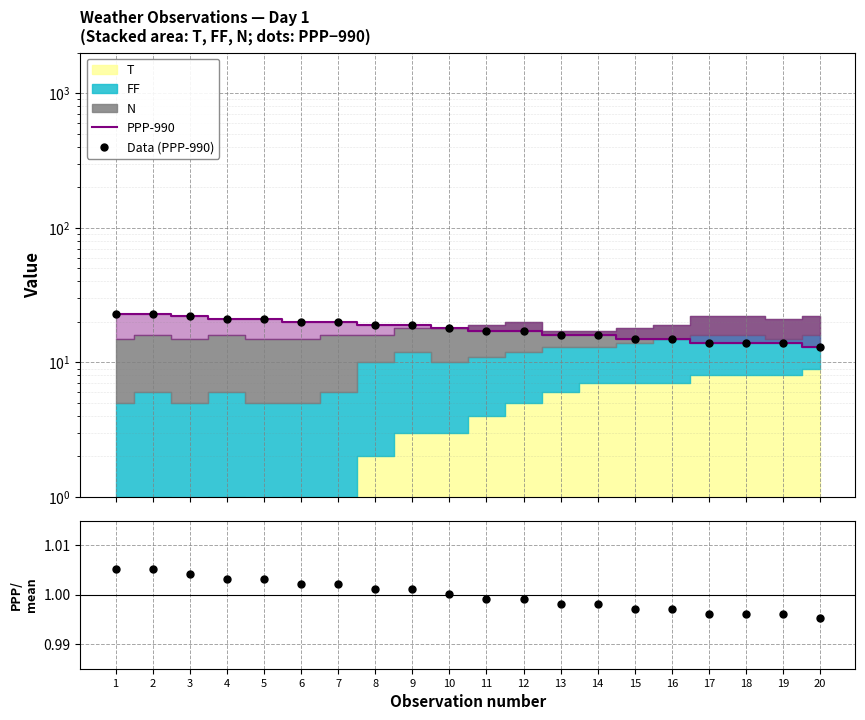

Reading left to right, transcribe all the data shown in this chart.

PPP-990: 23.0	23.0	22.0	21.0	21.0	20.0	20.0	19.0	19.0	18.0	17.0	17.0	16.0	16.0	15.0	15.0	14.0	14.0	14.0	13.0
Data (PPP-990): 23.0	23.0	22.0	21.0	21.0	20.0	20.0	19.0	19.0	18.0	17.0	17.0	16.0	16.0	15.0	15.0	14.0	14.0	14.0	13.0
PPP/mean(PPP): 1.0	1.0	1.0	1.0	1.0	1.0	1.0	1.0	1.0	1.0	1.0	1.0	1.0	1.0	1.0	1.0	1.0	1.0	1.0	1.0